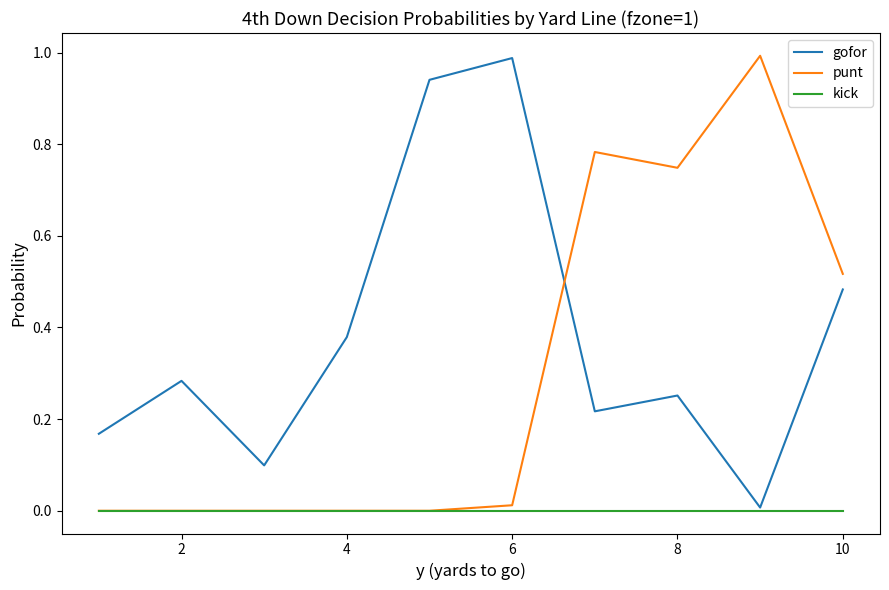

What are all the series names shown in the legend?

gofor, punt, kick